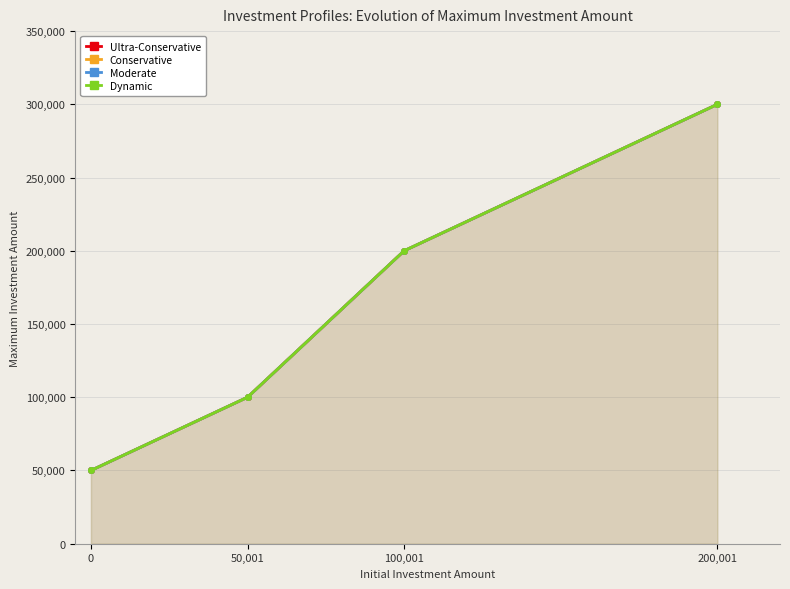

True or false: Conservative and Dynamic intersect in this chart.

False